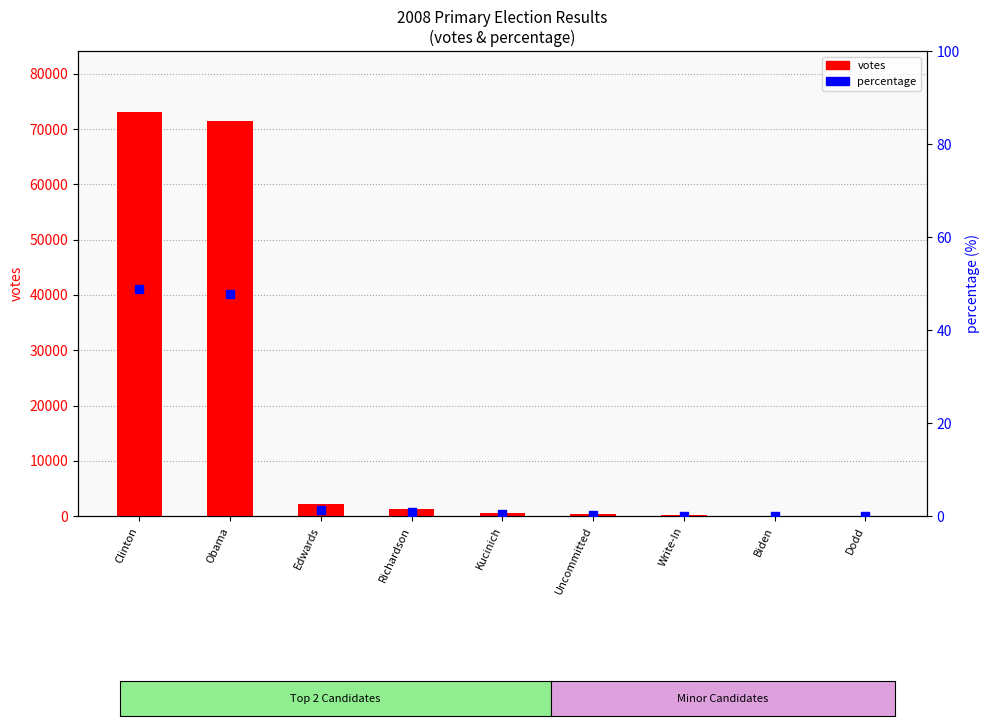

Which series has the widest spread of Y values?

votes